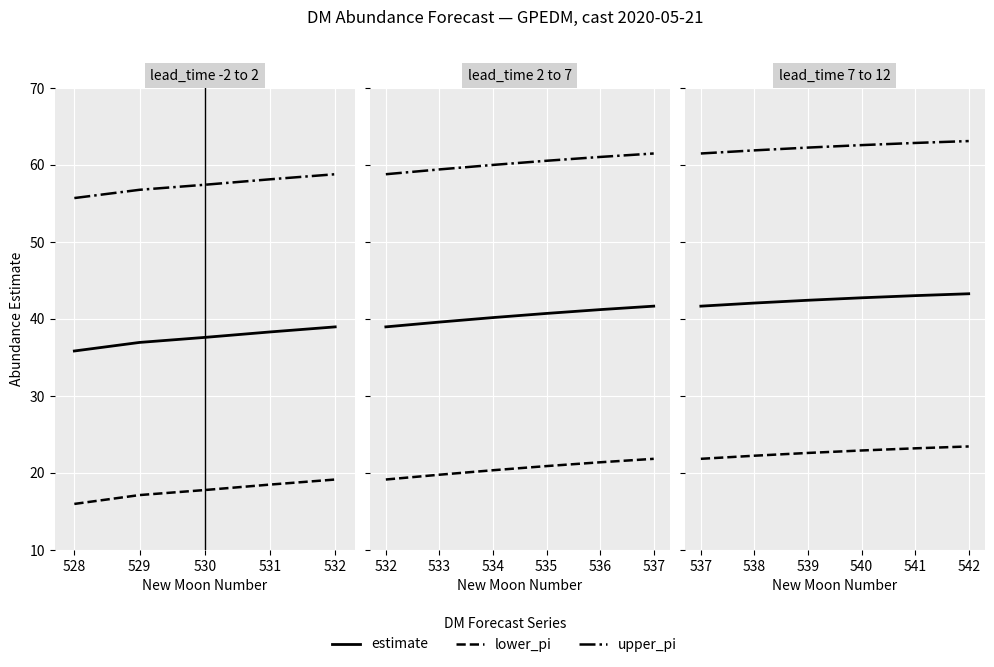

True or false: lower_pi and estimate intersect in this chart.

False